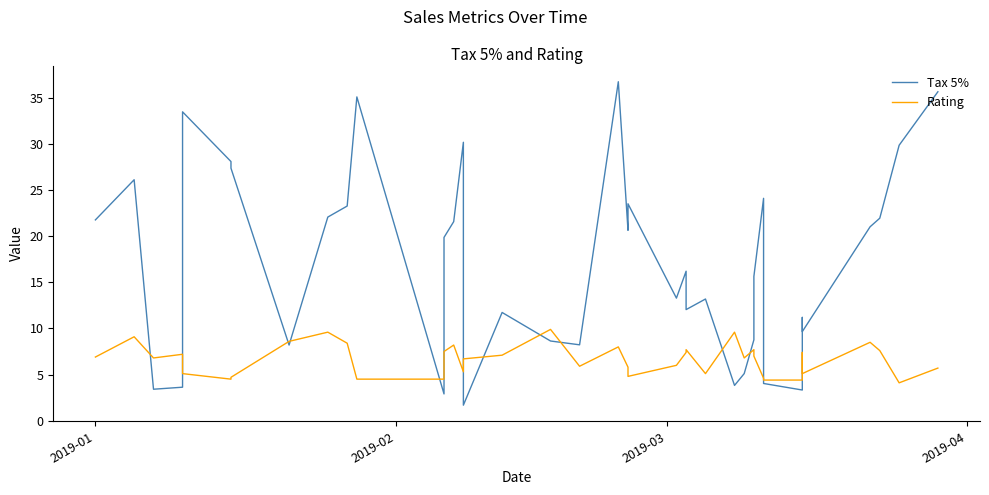

List the series in order of their overall mean, lowest first.

Rating, Tax 5%